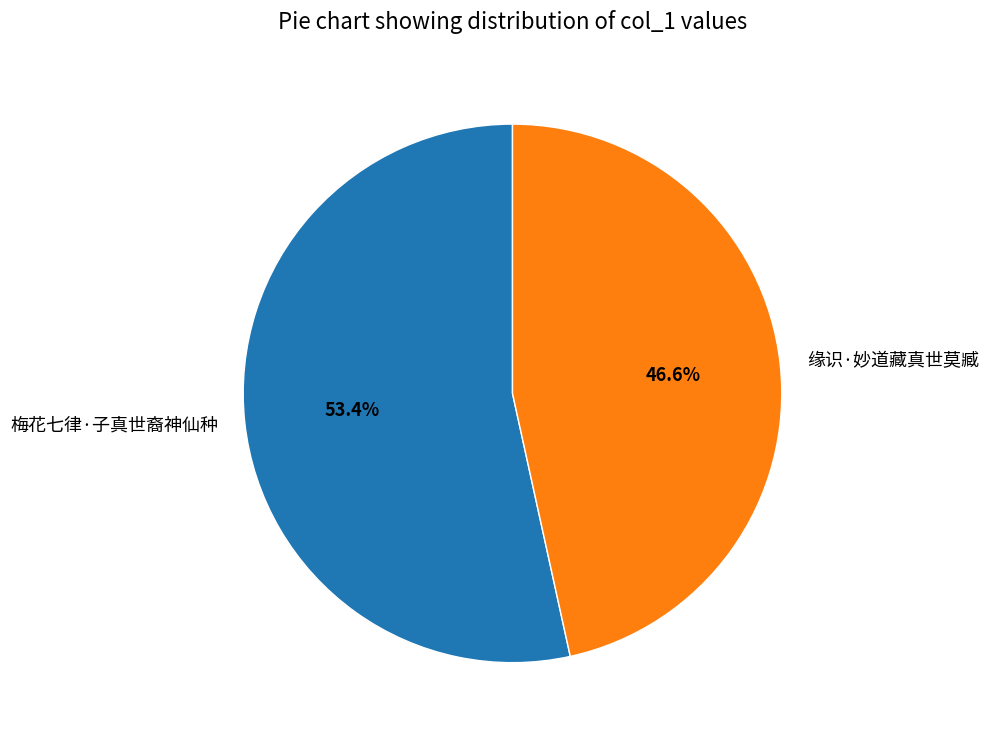

What is the ratio of the value at 梅花七律·子真世裔神仙种 to the value at 缘识·妙道藏真世莫臧?

1.1